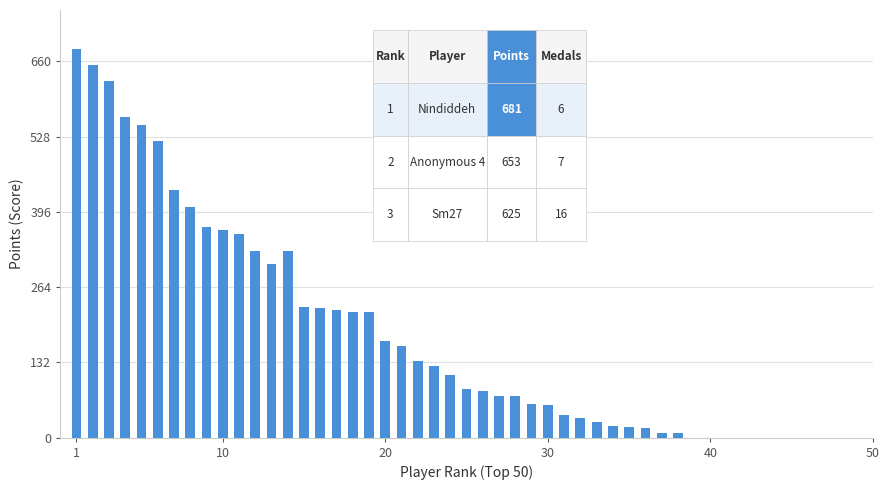

What is the value of the 9th bar from the left?

369